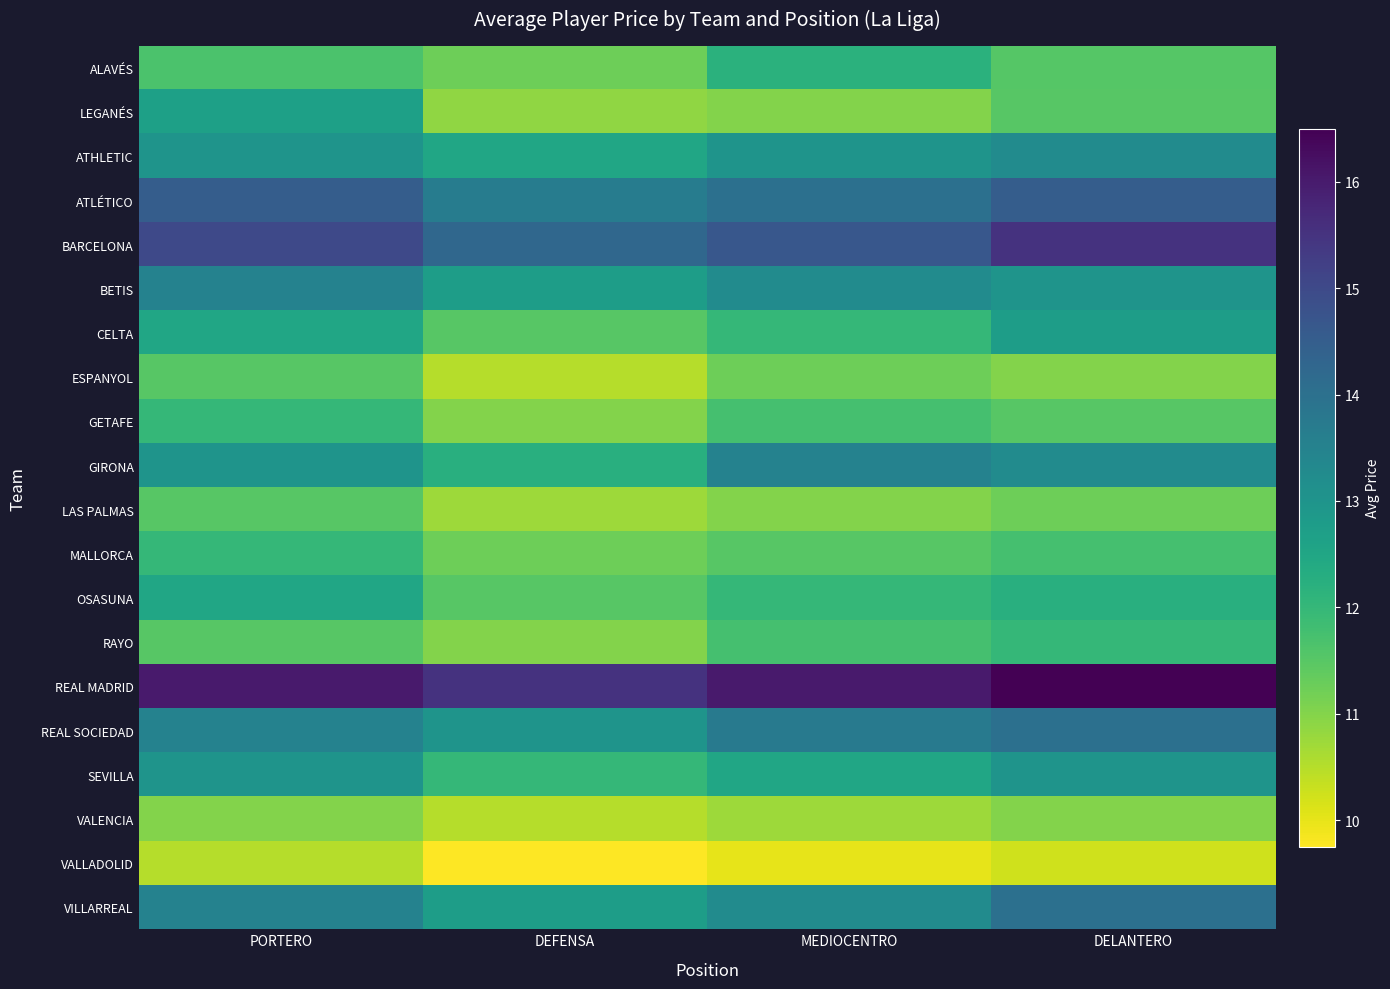

Which series has the largest total across all categories?

REAL MADRID